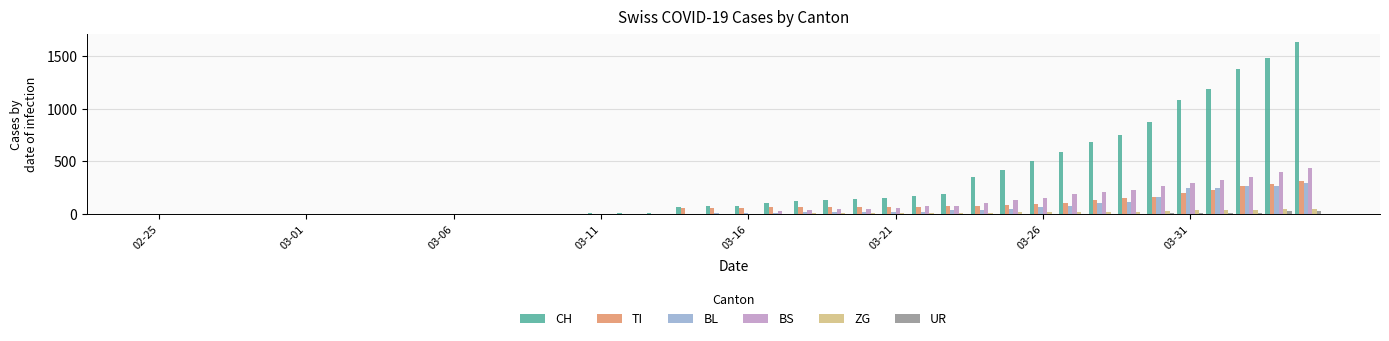

What is the greatest value displayed?

1630